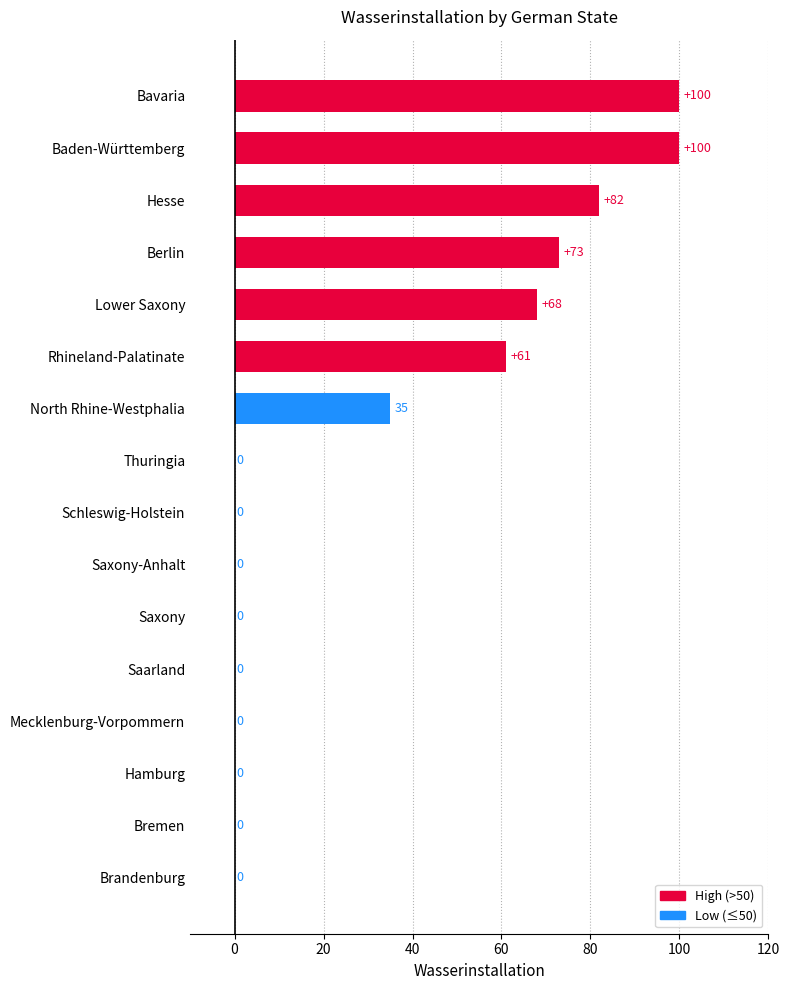

Which has a higher value, Lower Saxony or Brandenburg?

Lower Saxony